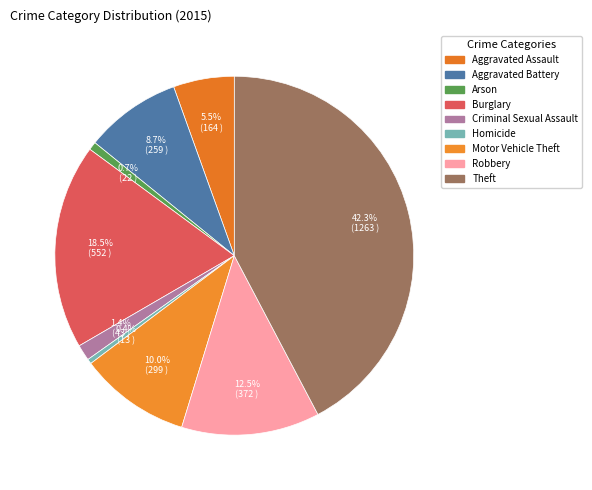

Does Theft account for over 50% of the chart?

No